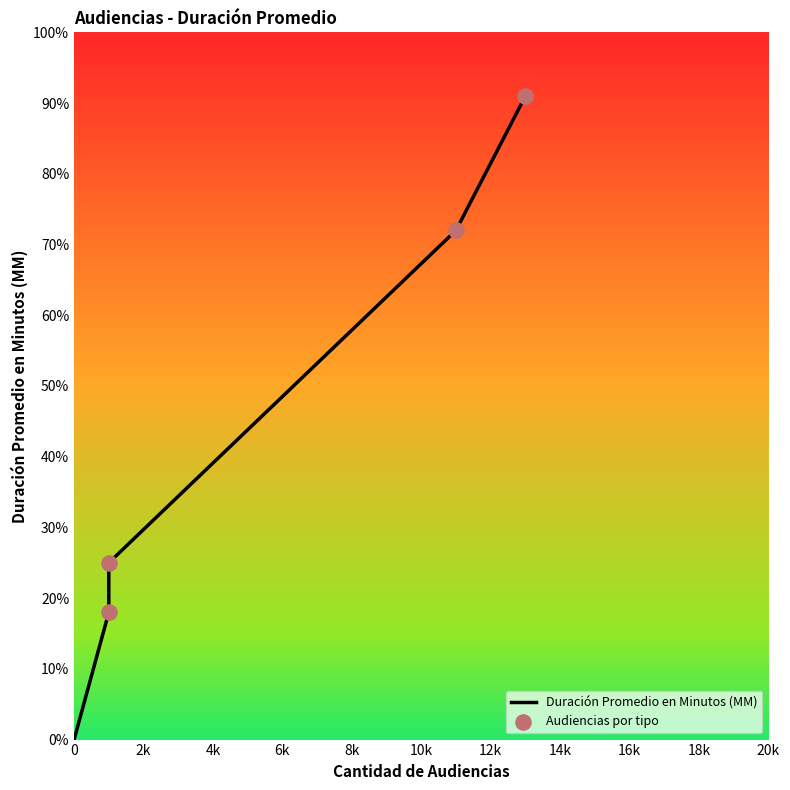

Between Audiencia Especial and Audiencia Preparatoria, which is larger?

Audiencia Especial